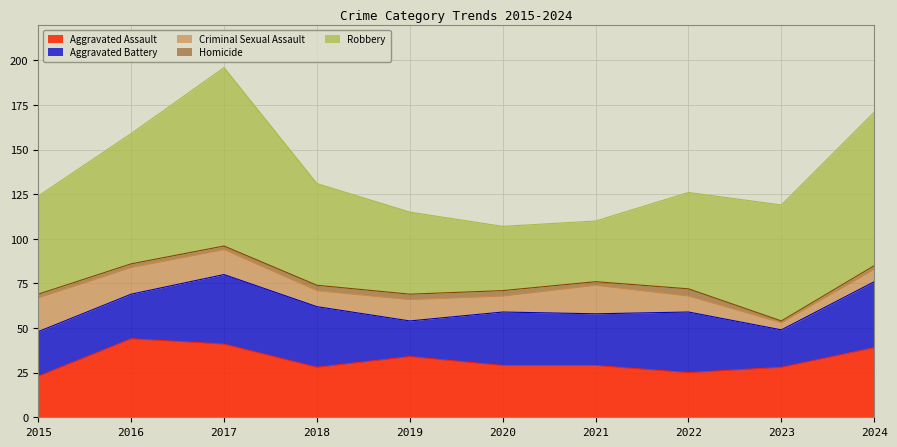

Is it true that Homicide equals 2 at 2024?

True